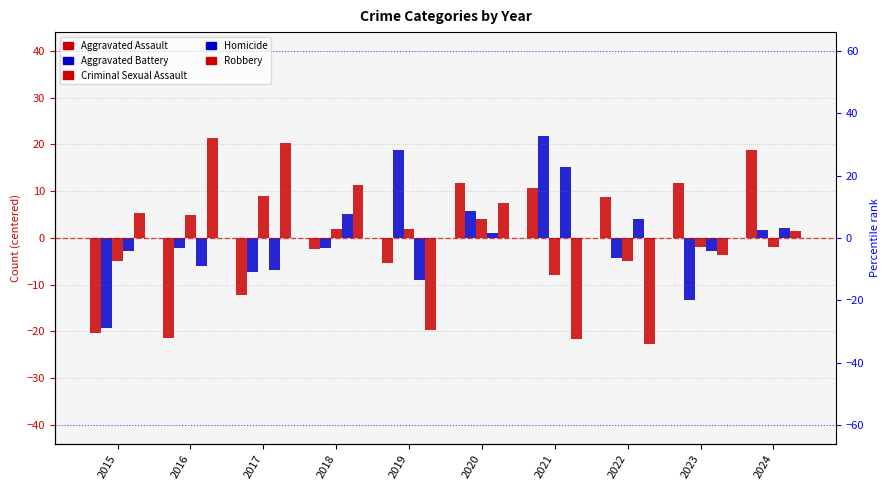

Which label corresponds to the smallest value in the chart?

2022